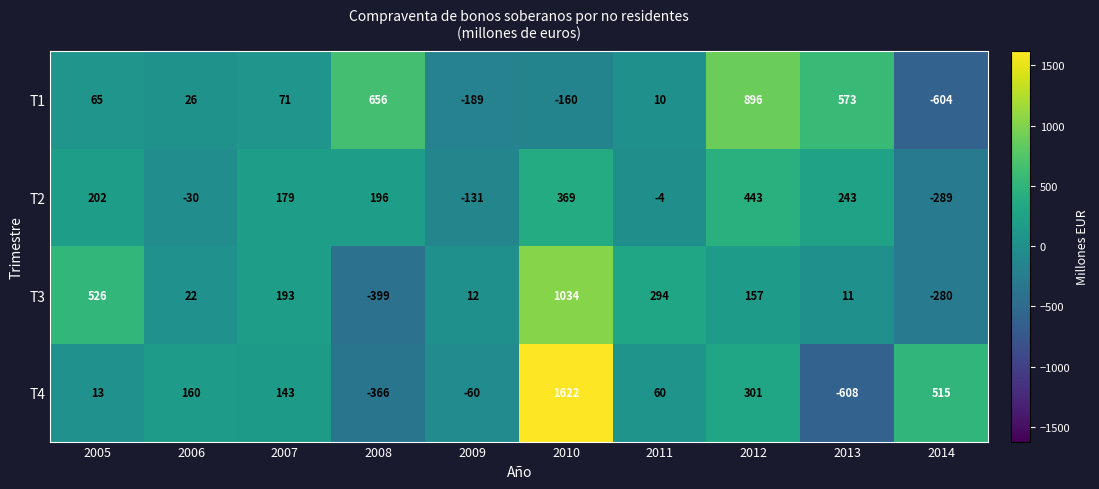

Is it true that T3 equals 9 at 2006?

False